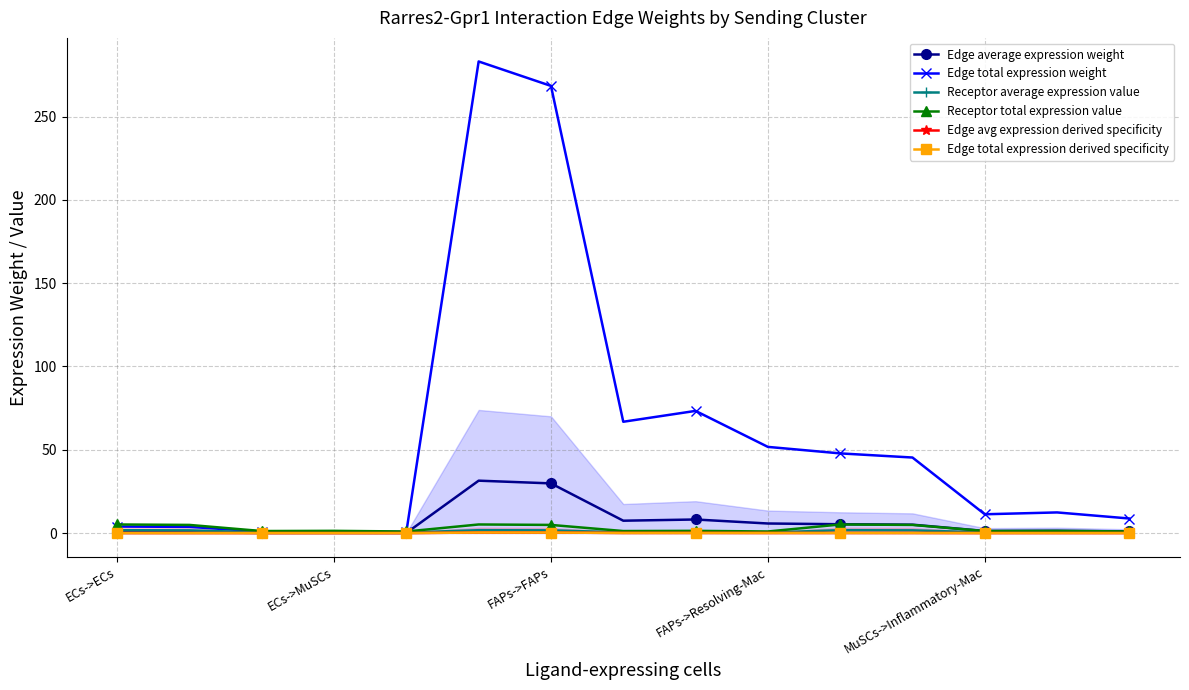

At which category is the sum across all series the highest?

5